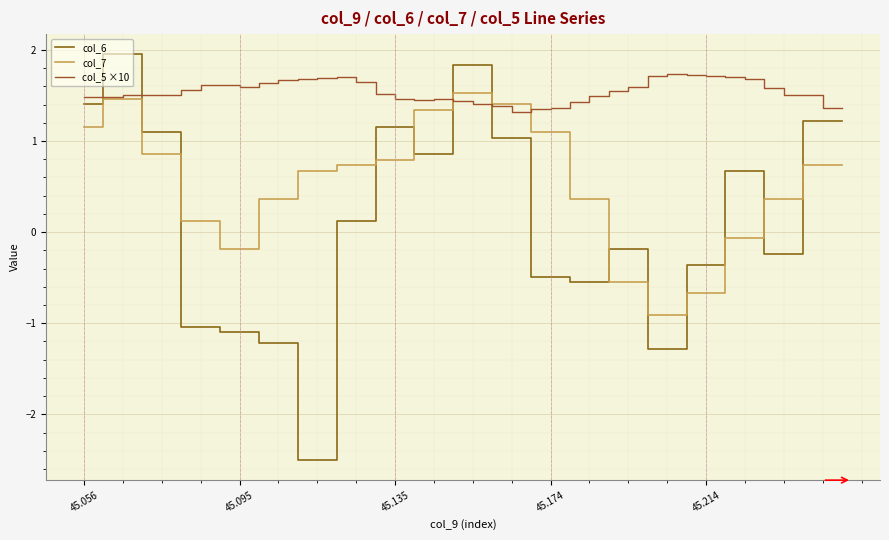

What is the label of the 31st point from the left?

30